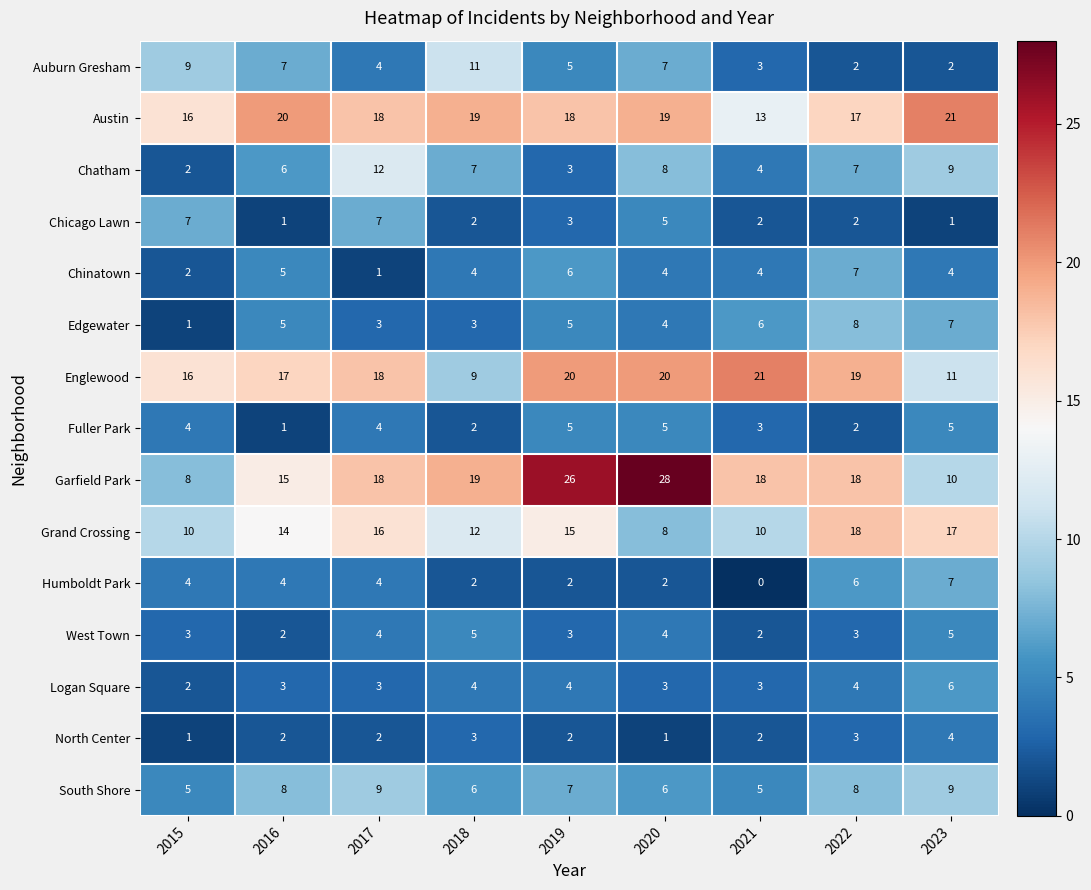

Is it true that Logan Square equals 6 at 2022?

False